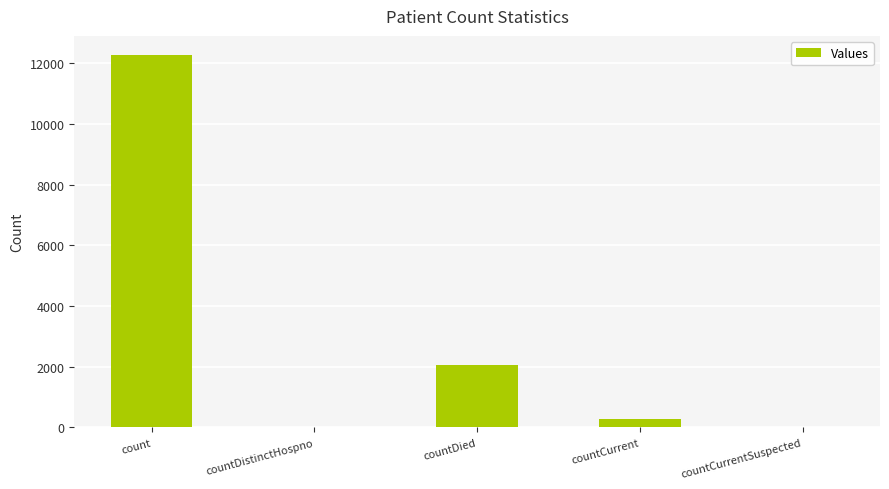

What value does the data have at count?

12281